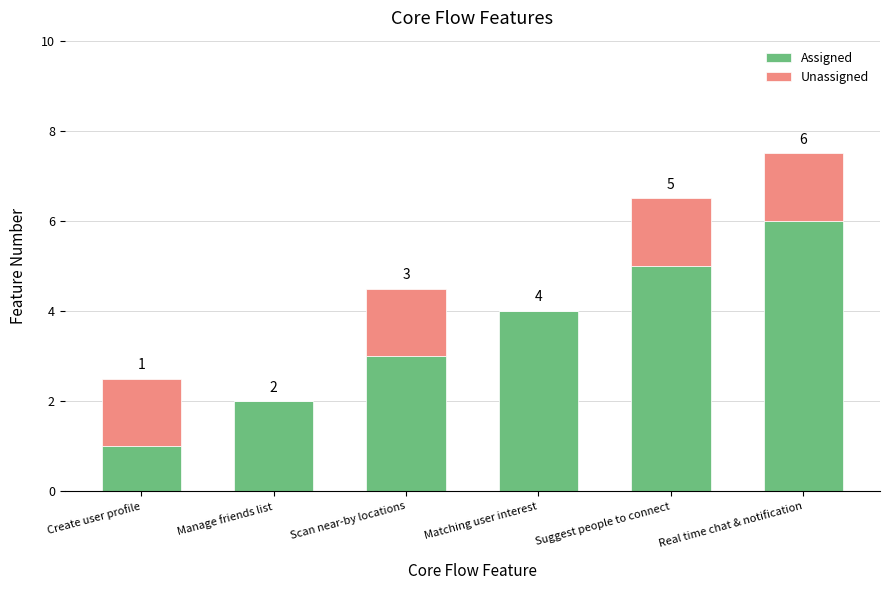

What is the highest value of the Assigned series?

6.0